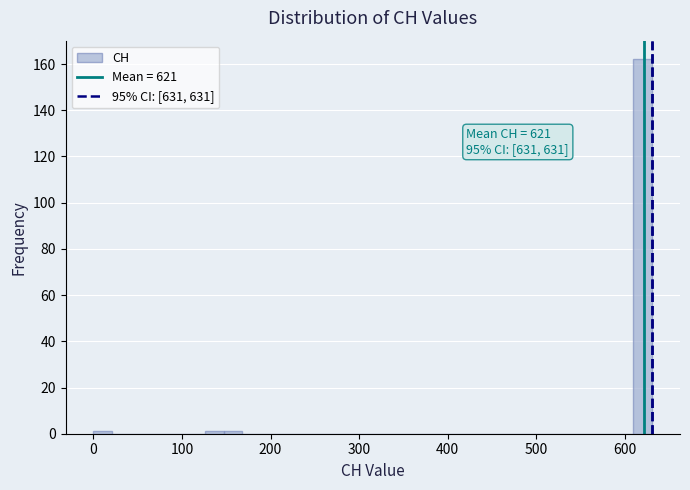

Around what value on the x-axis is the tallest bar? Give the approximate position of its centre, as read against the axis.

620